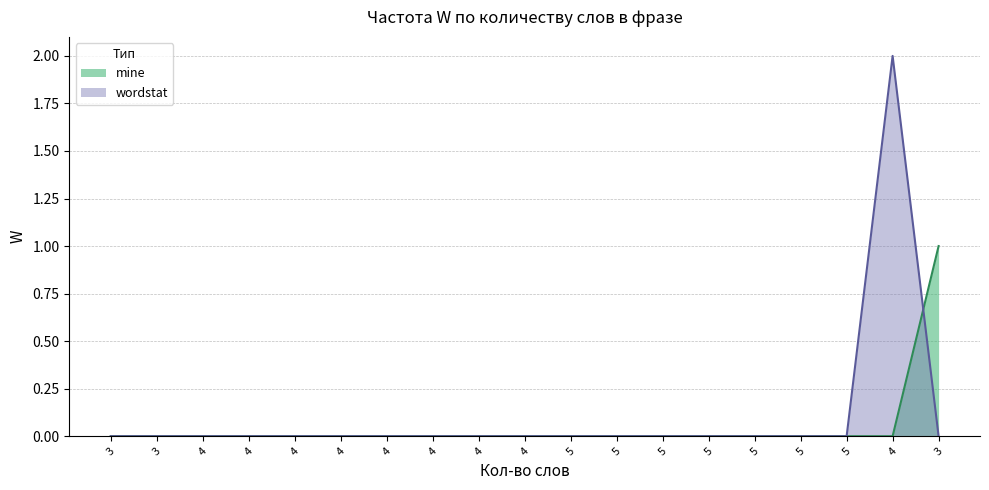

The mine series shows 0 at 4. True or false?

True